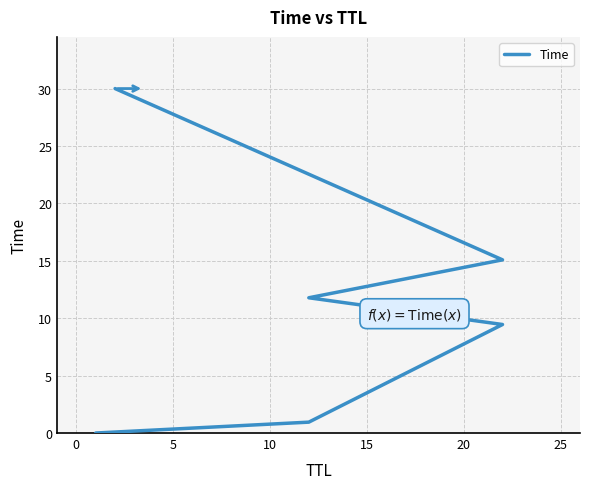

How many lines are shown in the chart?

1